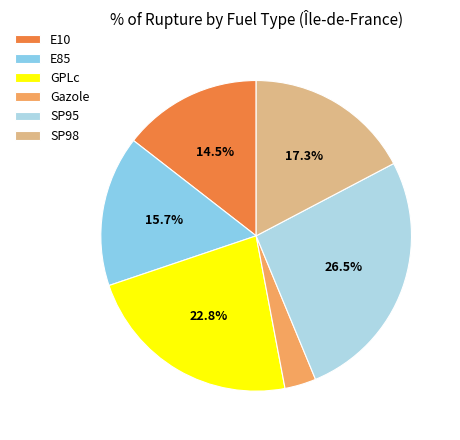

To the nearest percent, what is the difference between the largest and smallest slice percentages?

23%